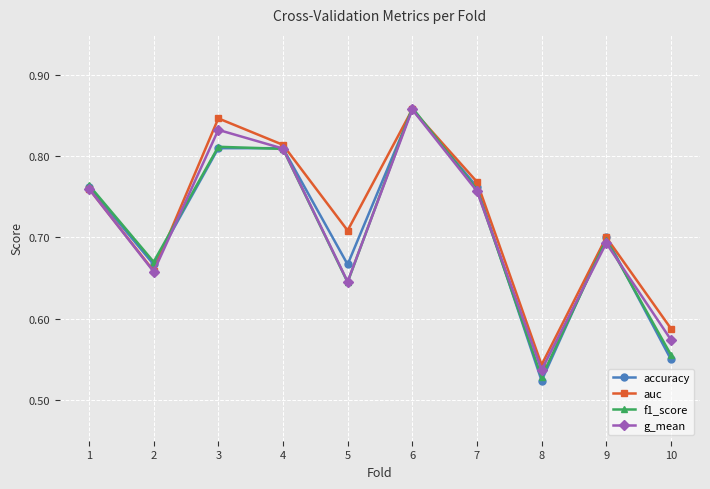

Which series changed the most between 3 and 6?

f1_score